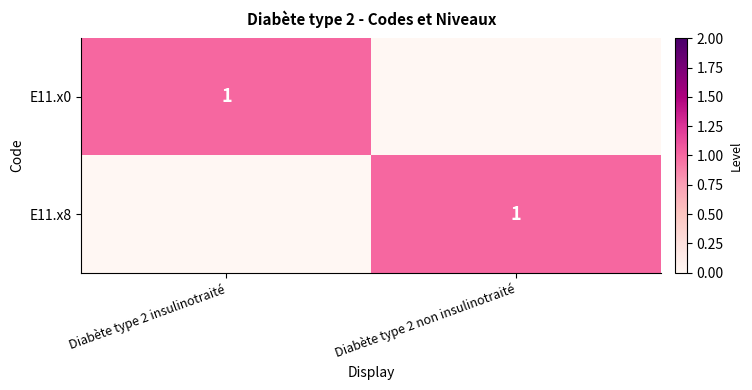

How many categories are shown in the chart?

2